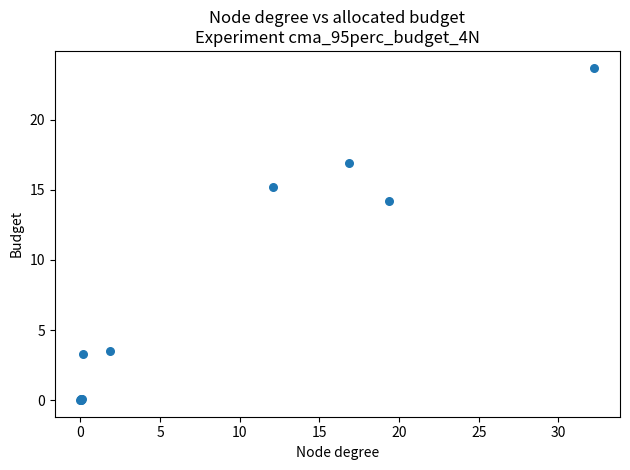

What Y value in the scatter plot is closest to 11?

14.2